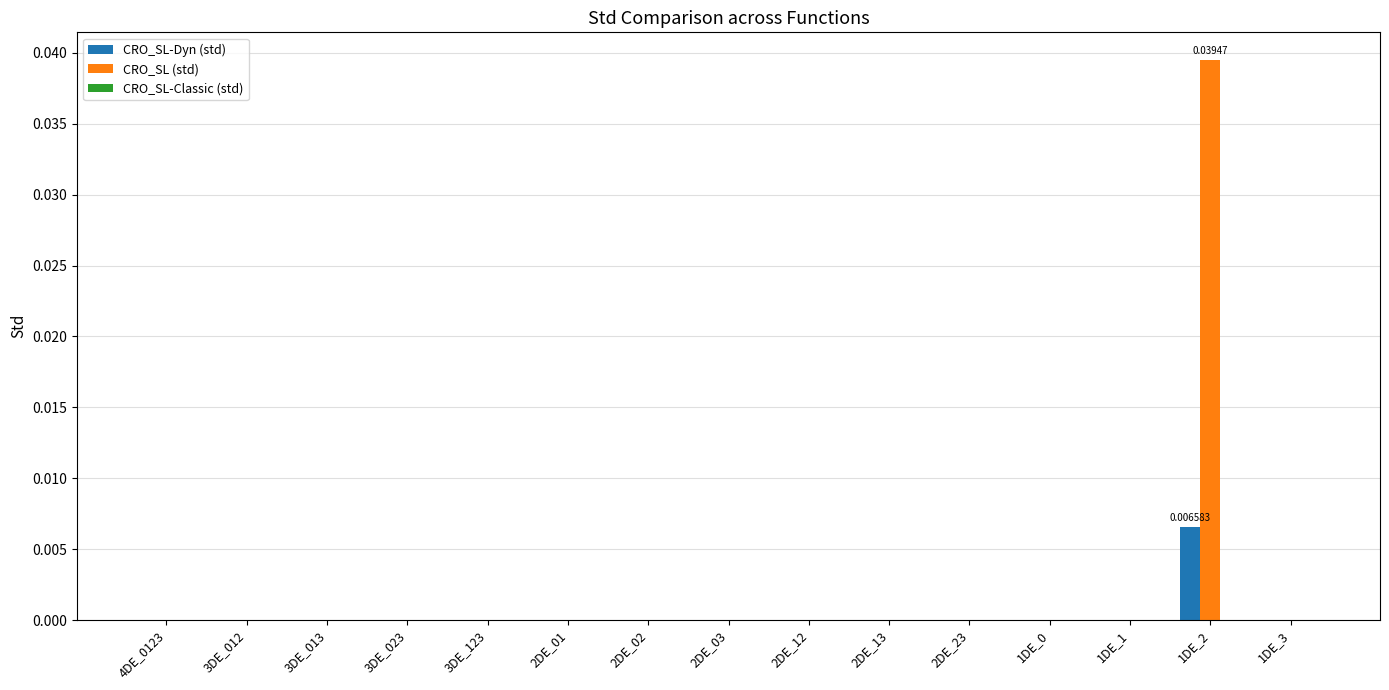

Which series has the largest total across all categories?

CRO_SL (std)